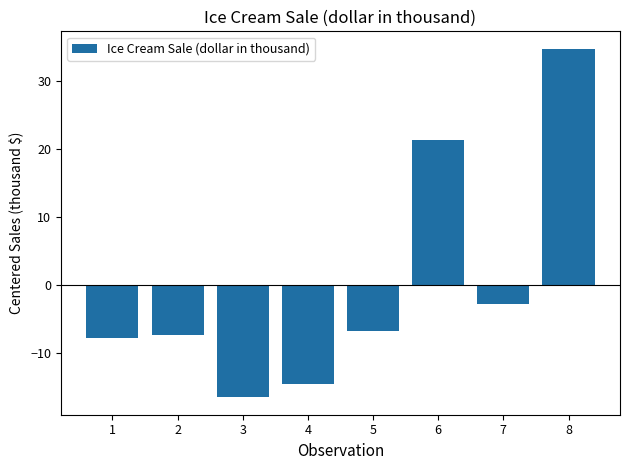

How many negative values are there?

6